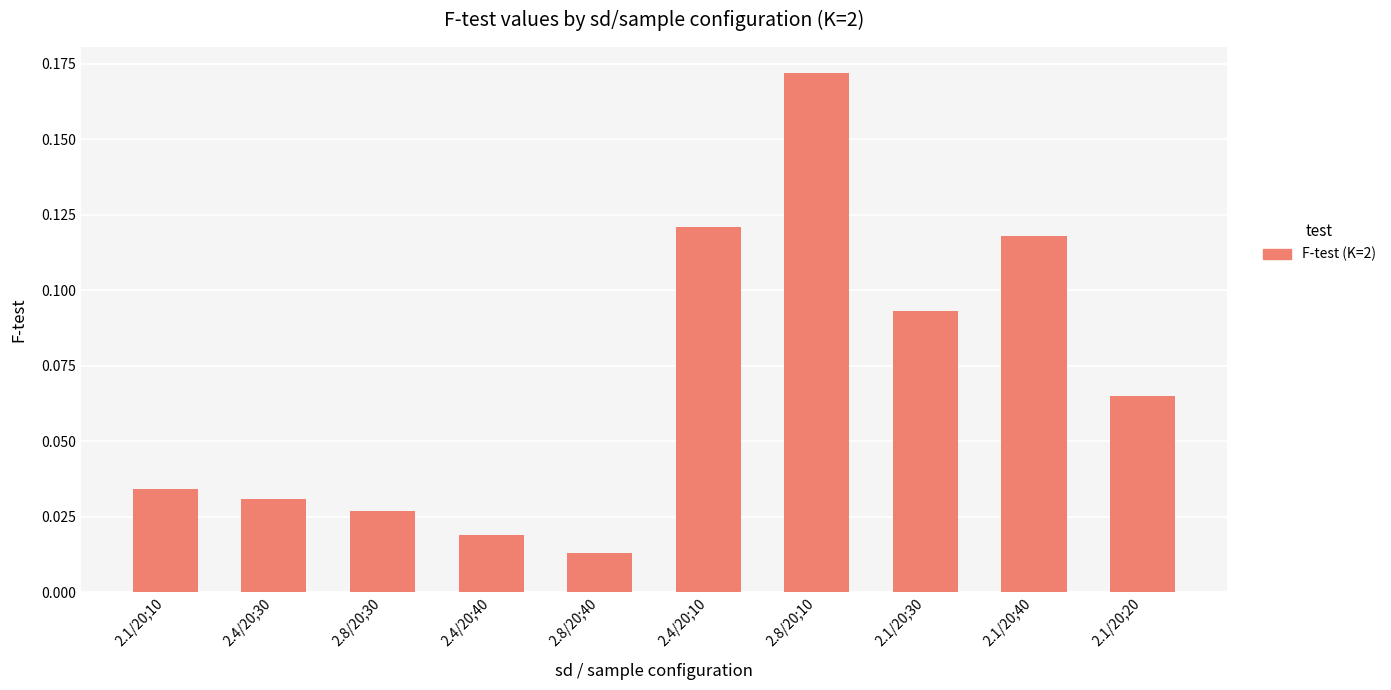

What is the change in value from 2.4/20;30 to 2.4/20;10?

+0.1